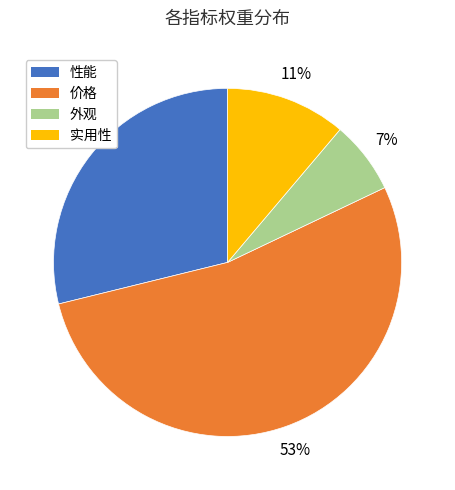

Is the sum of 实用性 and 外观 greater than half?

No